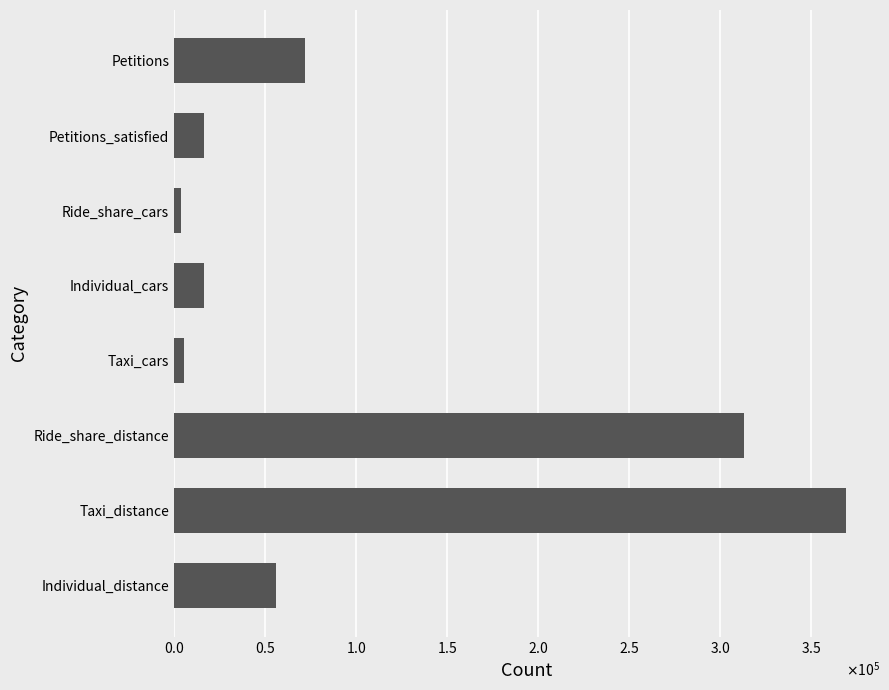

Does the chart contain any negative values?

No